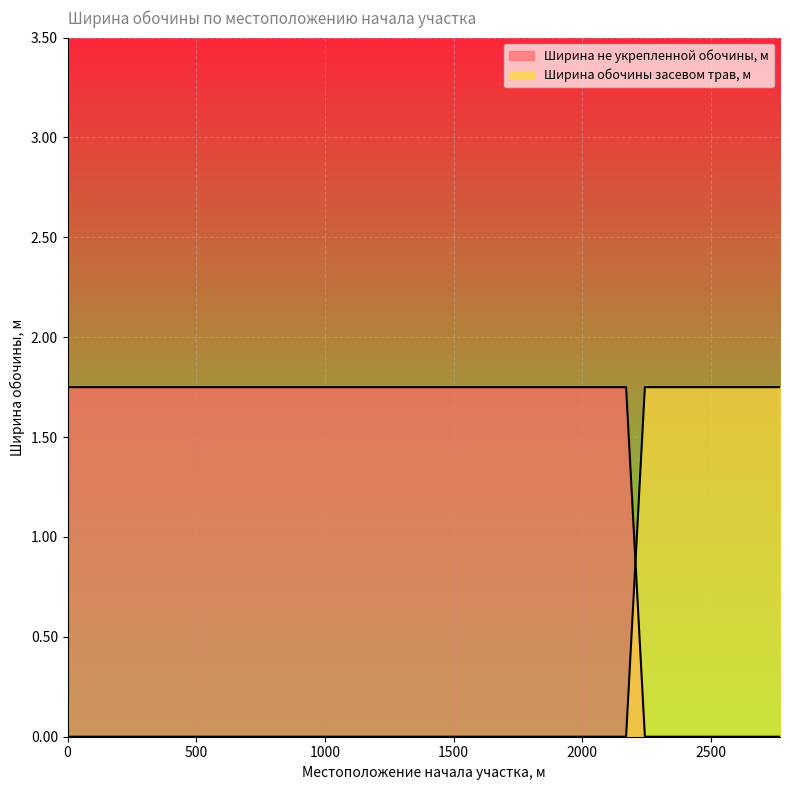

True or false: Ширина не укрепленной обочины, м and Ширина обочины засевом трав, м cross at least once.

True